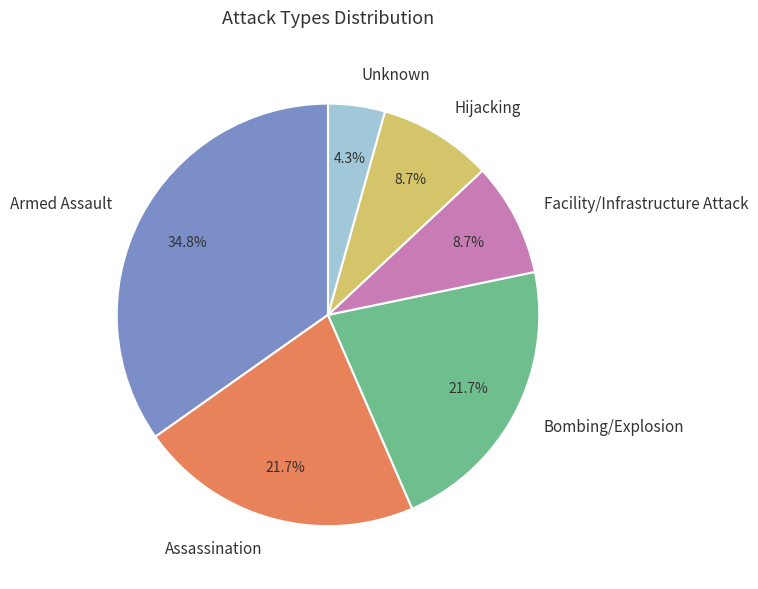

What percentage is the Bombing/Explosion slice, to the nearest percent?

22%